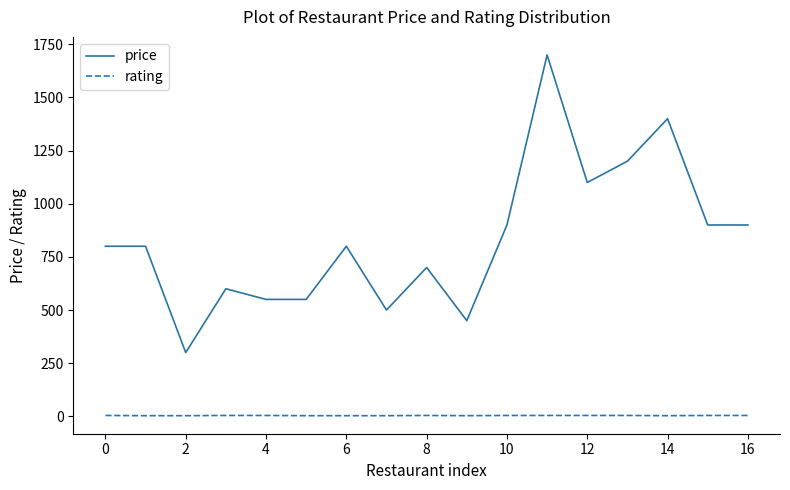

Which series has the largest range (max minus min)?

price